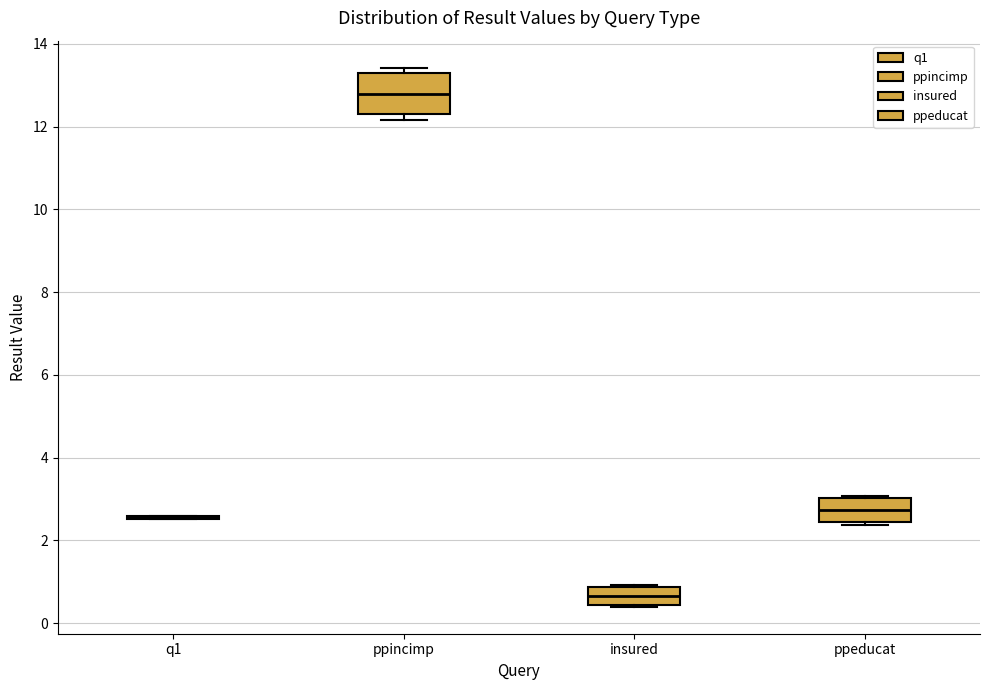

Reading left to right, transcribe this box plot: for each box, give where its median line is, the range the box spans, and where its two whiskers end, as read against the y-axis. The values are not printed on the chart, so give them approximately, as read against the axis.

q1: box collapsed to a line at 2.6, whiskers 2.6 to 2.6
ppincimp: median 12.8, box 12.2 to 13.4, whiskers 12.2 (just below the box's lower edge) to 13.4 (just above the box's upper edge)
insured: median 0.6, box 0.4 to 0.8, whiskers 0.4 to 1.0
ppeducat: median 2.8, box 2.4 to 3.0, whiskers 2.4 (just below the box's lower edge) to 3.0 (just above the box's upper edge)